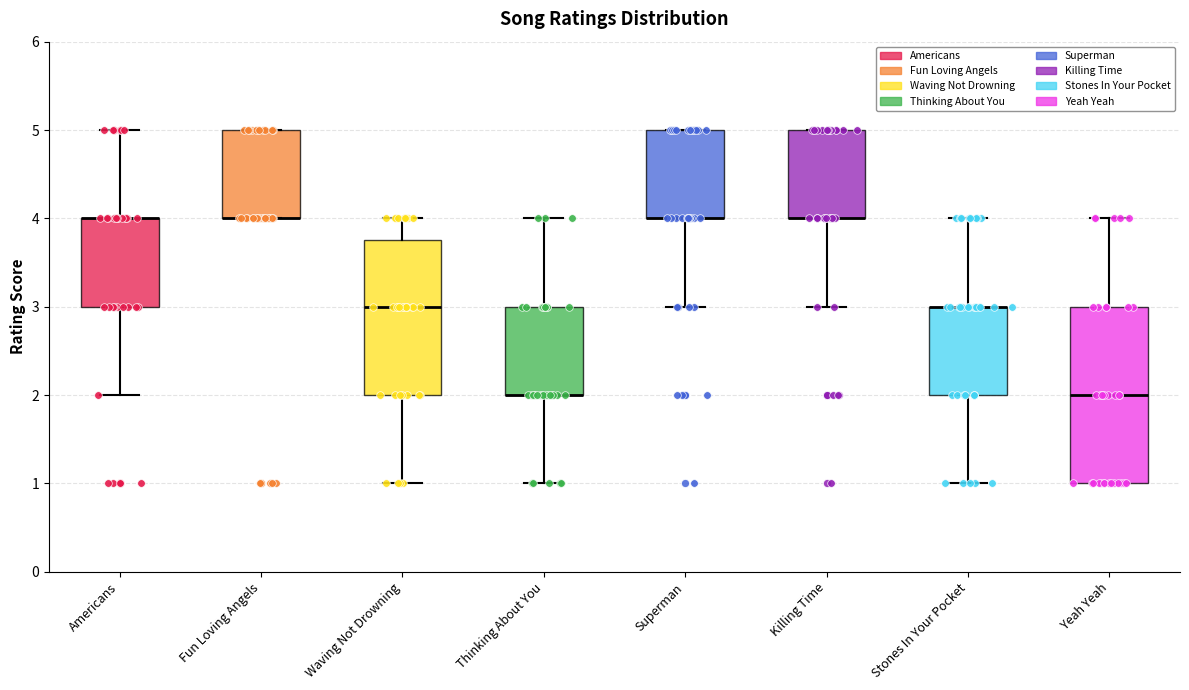

Reading left to right, transcribe this box plot: for each box, give where its median line is, the range the box spans, and where its two whiskers end, as read against the y-axis. The values are not printed on the chart, so give them approximately, as read against the axis.

Americans: median 4.0 (drawn on the box's upper edge), box 3.0 to 4.0, whiskers 2.0 to 5.0
Fun Loving Angels: median 4.0 (drawn on the box's lower edge), box 4.0 to 5.0, whiskers 4.0 to 5.0
Waving Not Drowning: median 3.0, box 2.0 to 3.8, whiskers 1.0 to 4.0
Thinking About You: median 2.0 (drawn on the box's lower edge), box 2.0 to 3.0, whiskers 1.0 to 4.0
Superman: median 4.0 (drawn on the box's lower edge), box 4.0 to 5.0, whiskers 3.0 to 5.0
Killing Time: median 4.0 (drawn on the box's lower edge), box 4.0 to 5.0, whiskers 3.0 to 5.0
Stones In Your Pocket: median 3.0 (drawn on the box's upper edge), box 2.0 to 3.0, whiskers 1.0 to 4.0
Yeah Yeah: median 2.0, box 1.0 to 3.0, whiskers 1.0 to 4.0